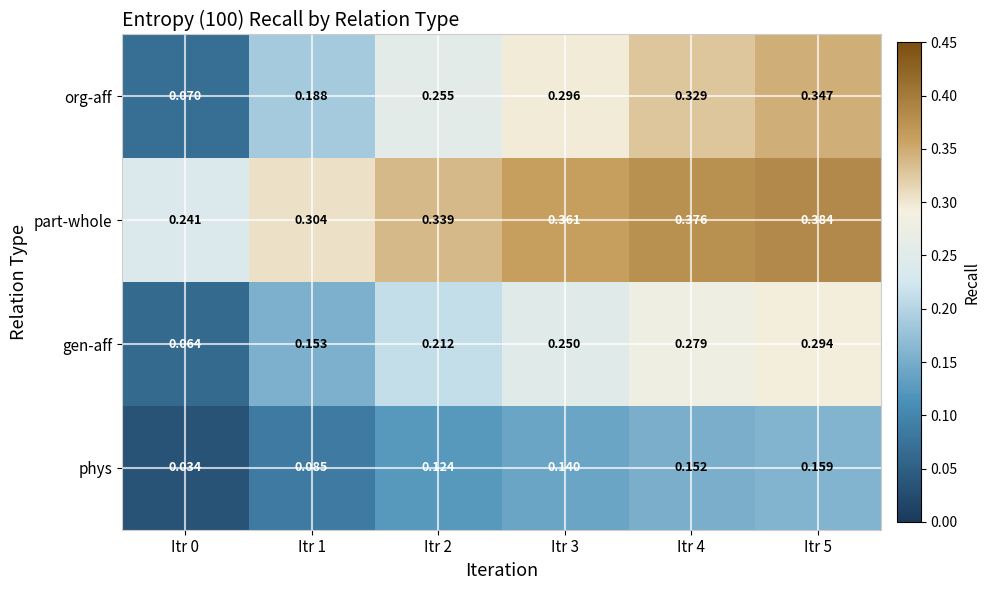

Which series has the largest total across all categories?

part-whole